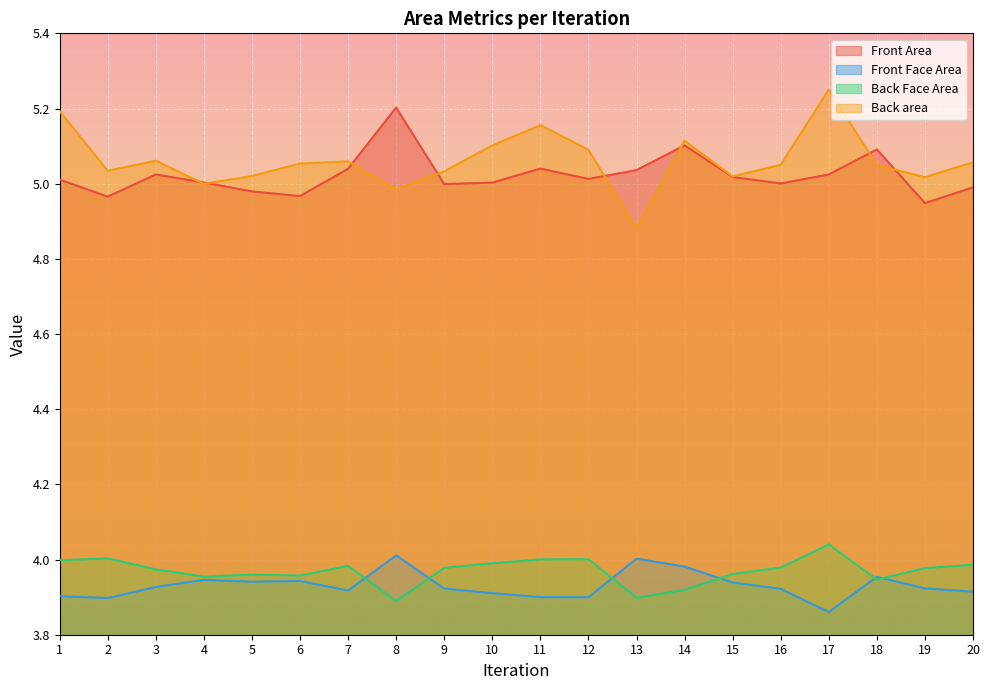

Which category has the lowest value in the Front Area series?

19